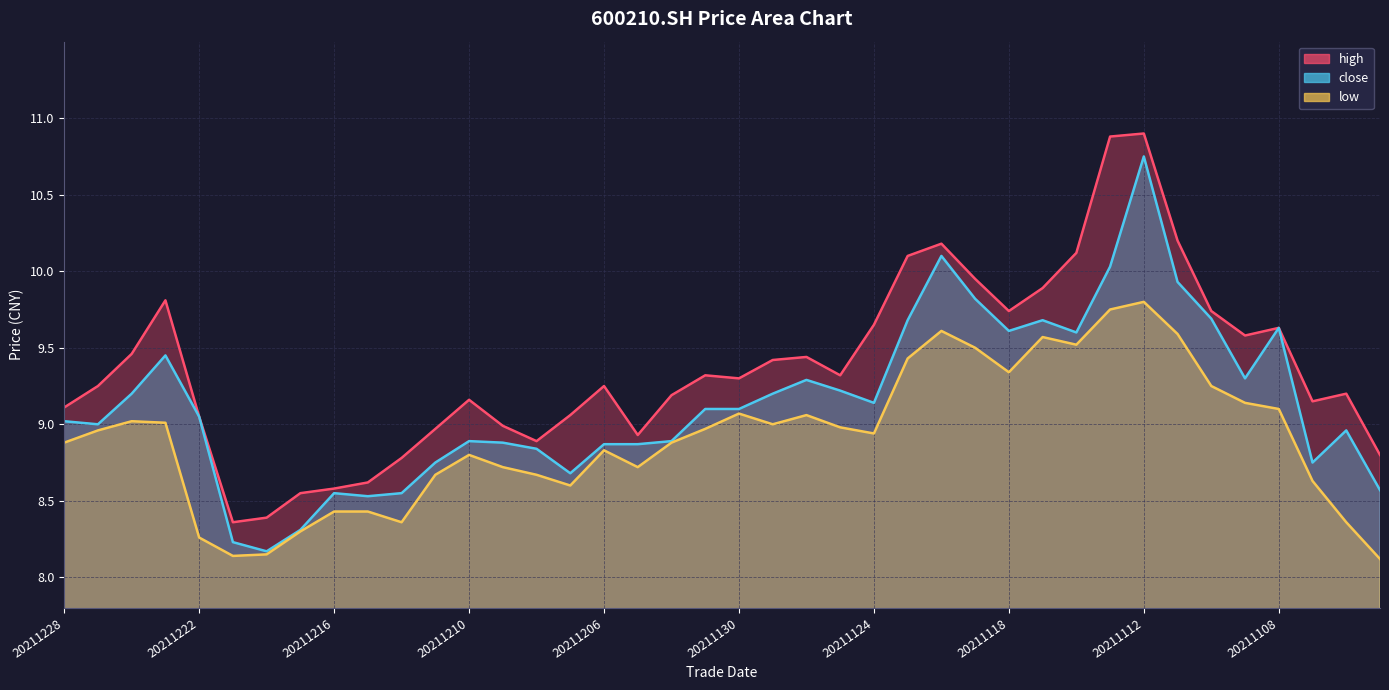

Is it true that close equals 14.8 at 20211104?

False